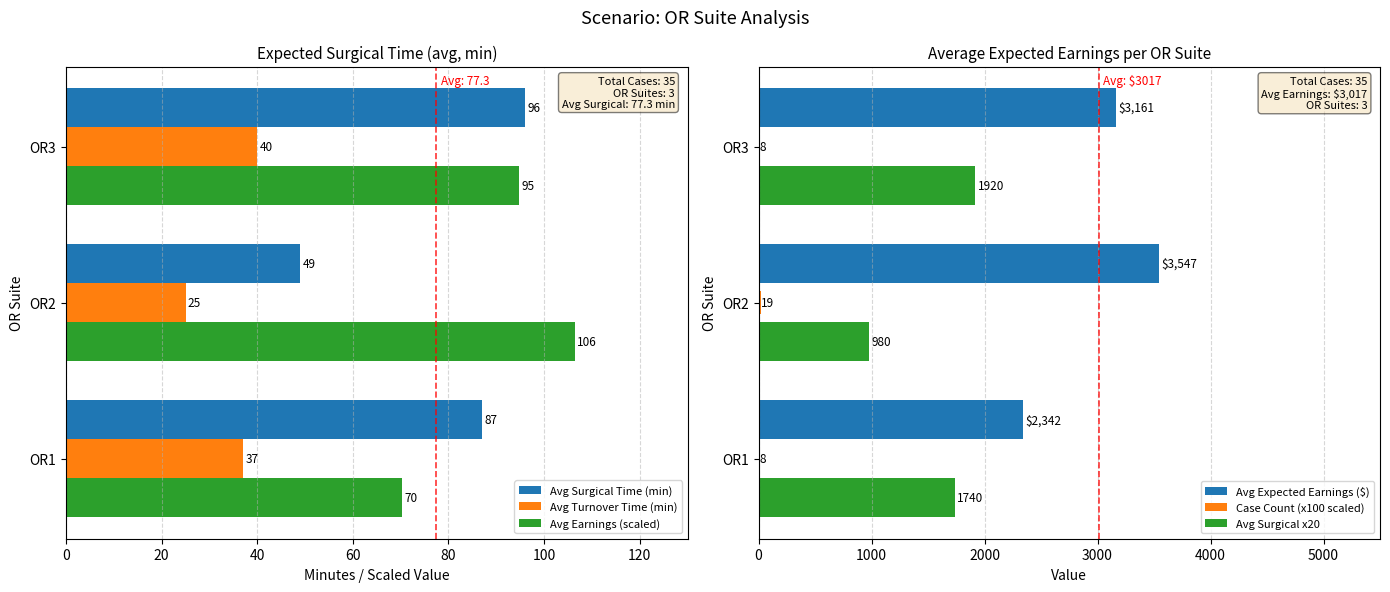

Which series has the largest range (max minus min)?

Avg Expected Earnings ($)